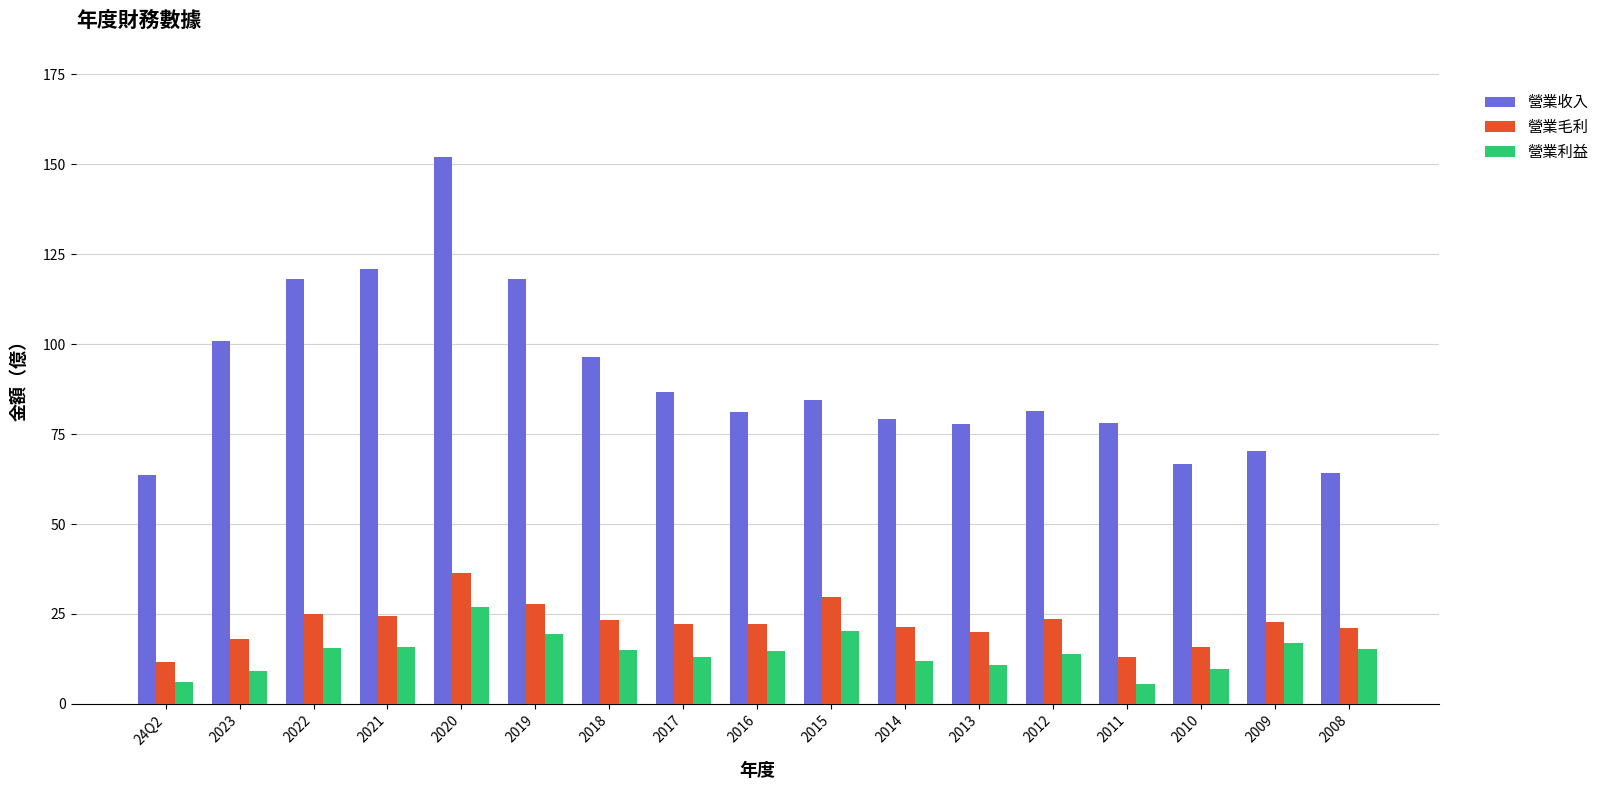

What is the spread (max minus min) of values at 2014?

67.2